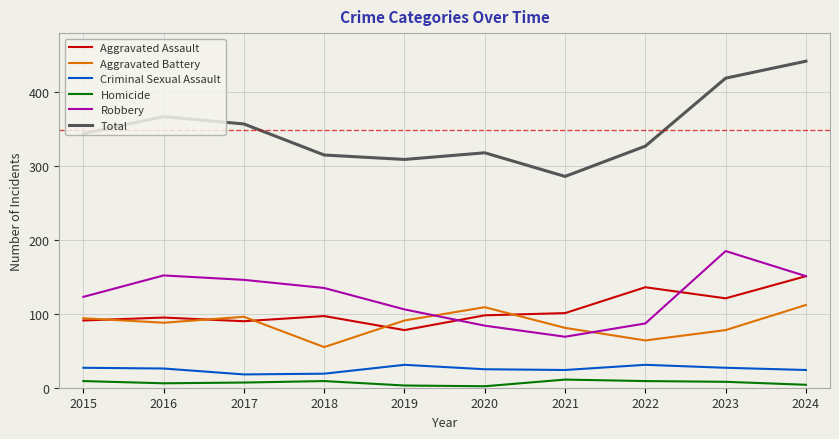

How many categories are shown in the chart?

10